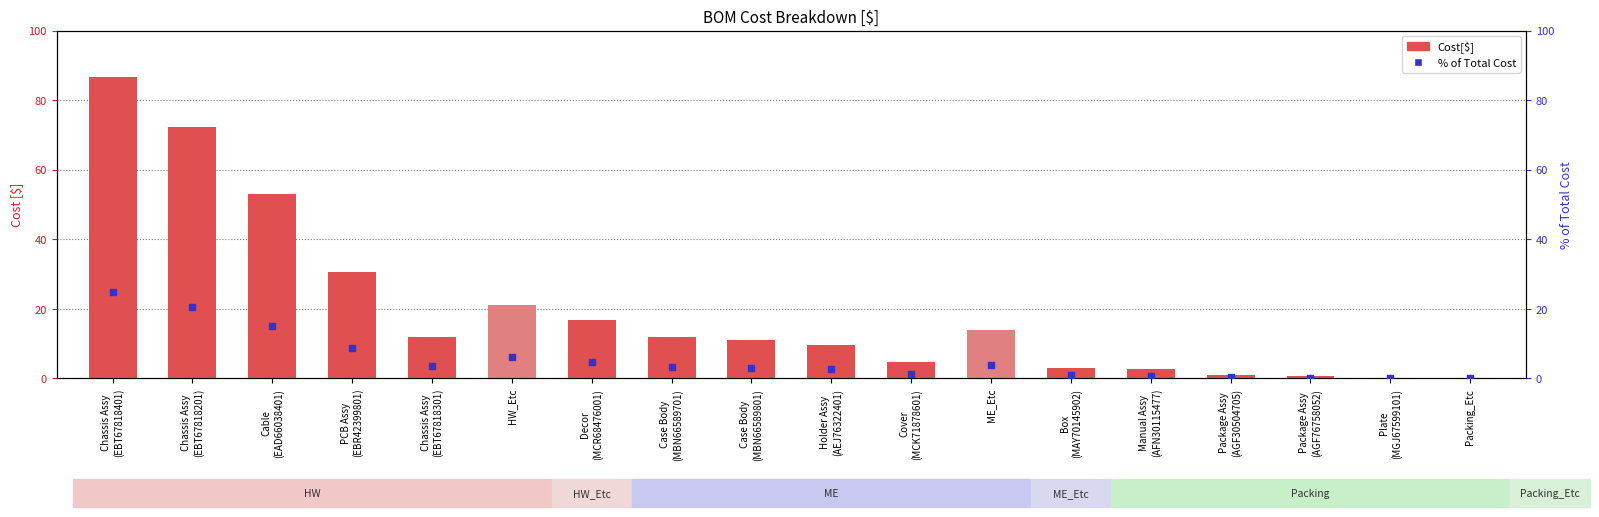

Which series has the largest total across all categories?

Cost[$]